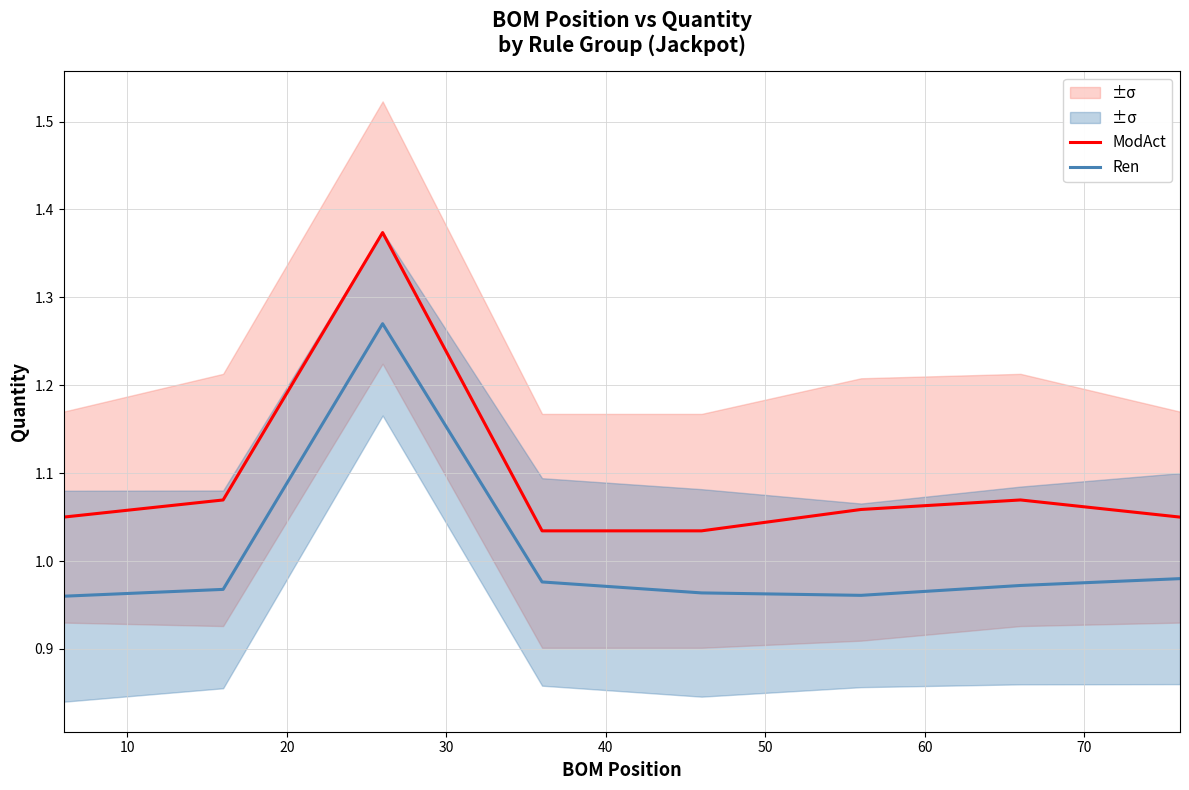

True or false: ModAct and Ren cross at least once.

False